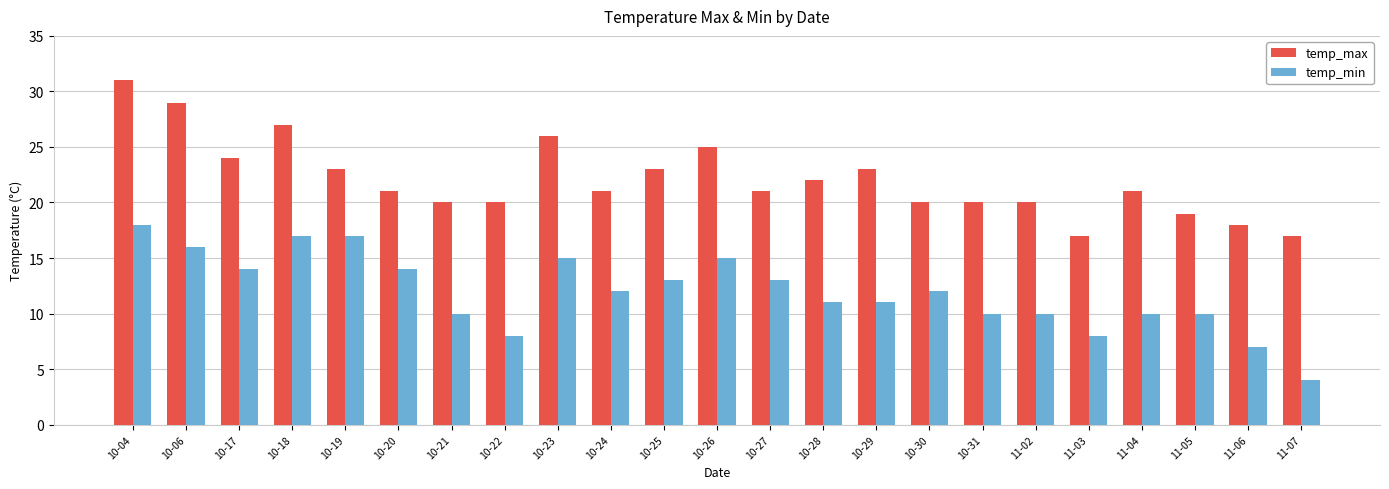

Is the value of temp_min at 10-27 greater than the value of temp_max at 10-23?

No